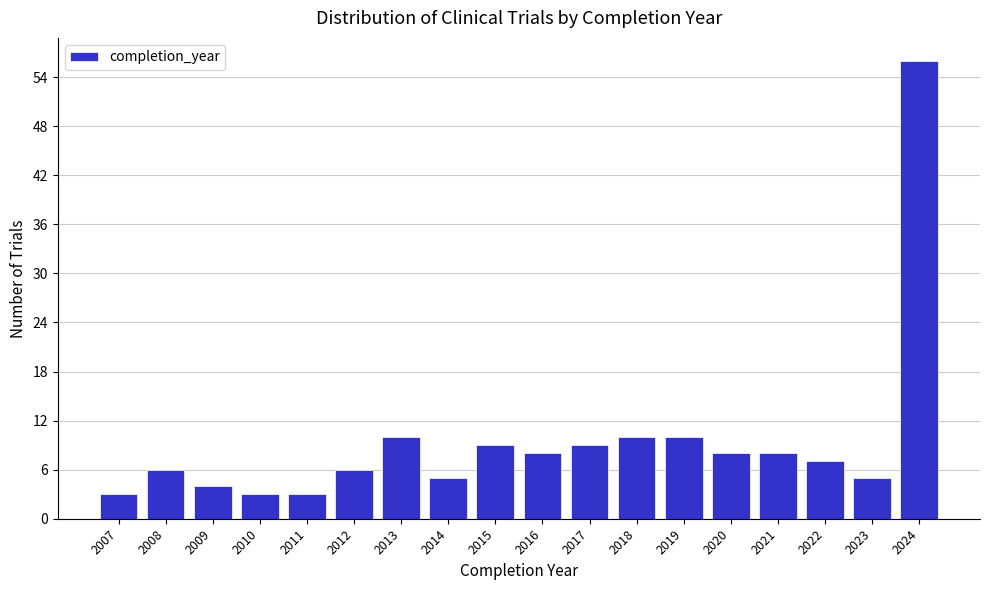

Reading left to right, what are all the values shown in this chart?

2007=3	2008=6	2009=4	2010=3	2011=3	2012=6	2013=10	2014=5	2015=9	2016=8	2017=9	2018=10	2019=10	2020=8	2021=8	2022=7	2023=5	2024=56